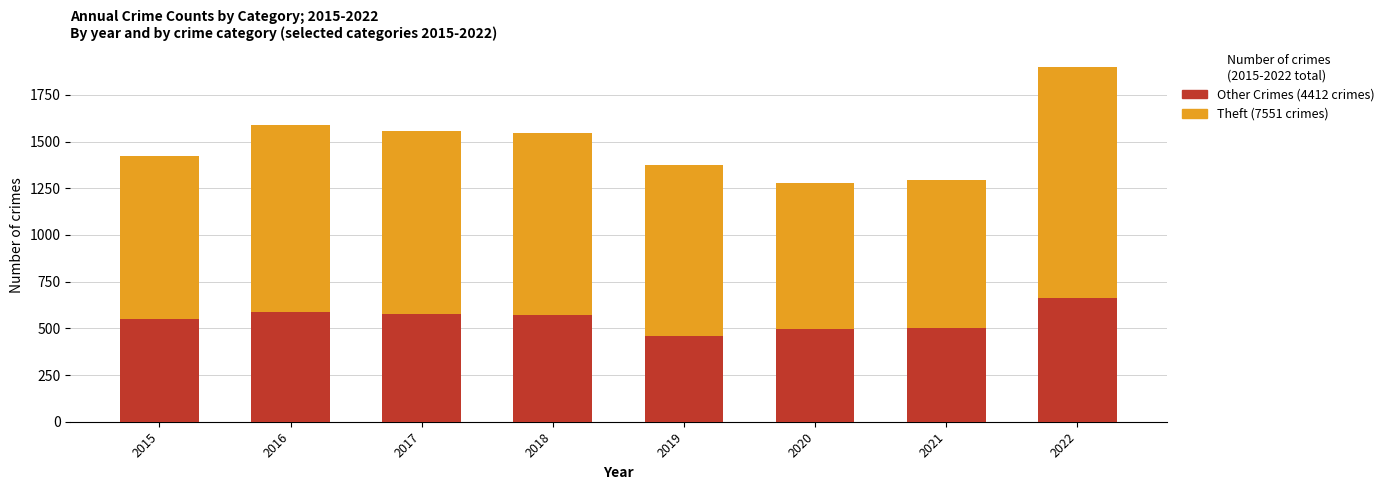

What is the total value across all series at 2015?

1425